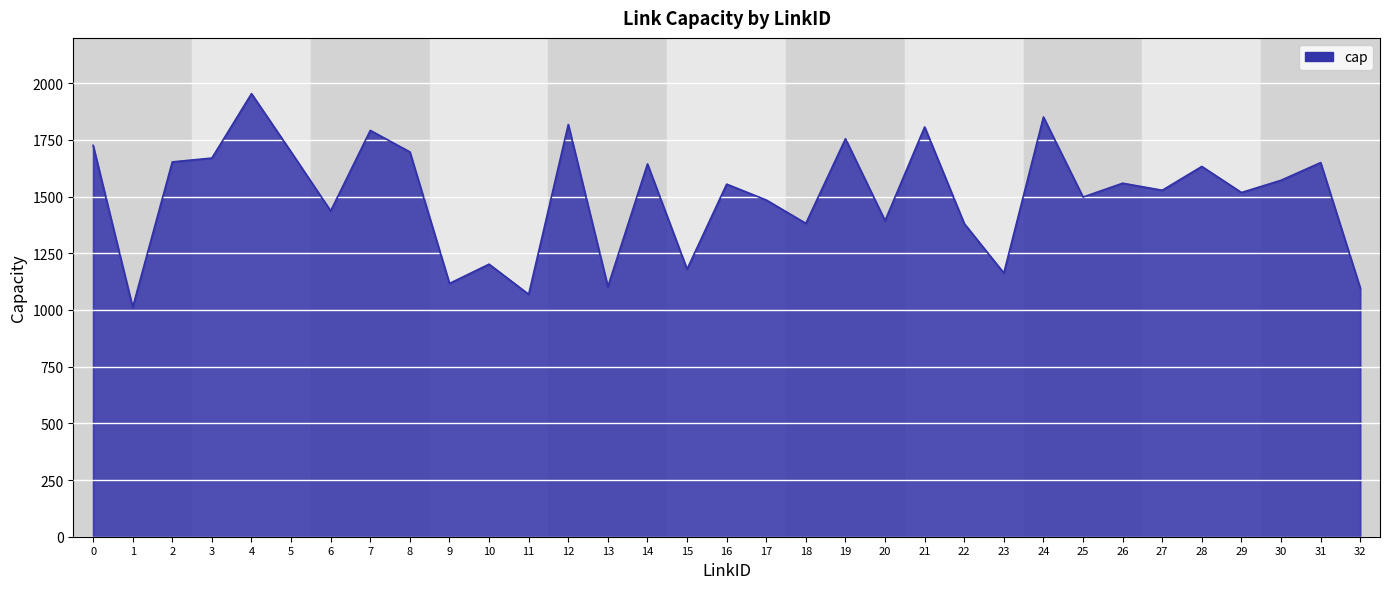

What is the smallest value displayed?

1012